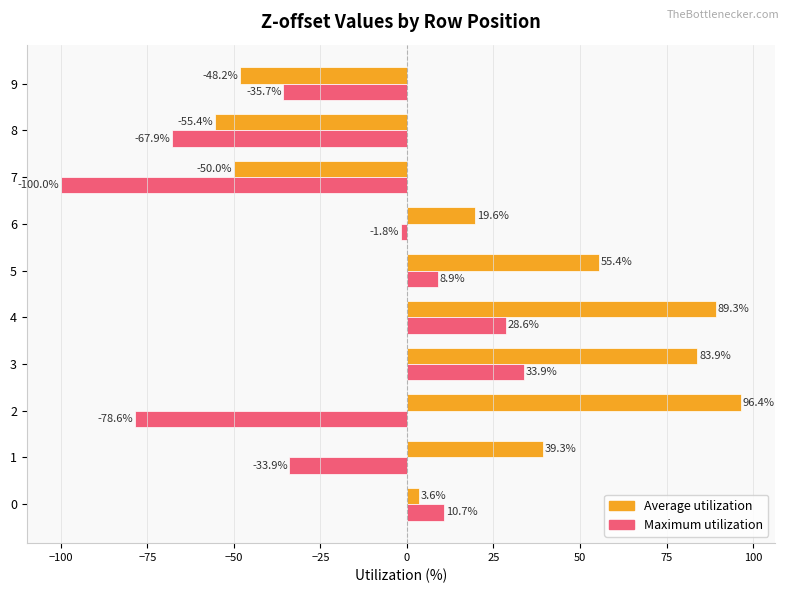

How many positive values does the Average utilization series have?

7